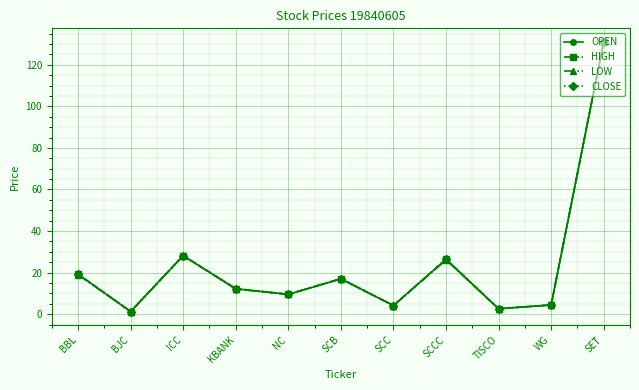

Does the chart have visible grid lines?

Yes